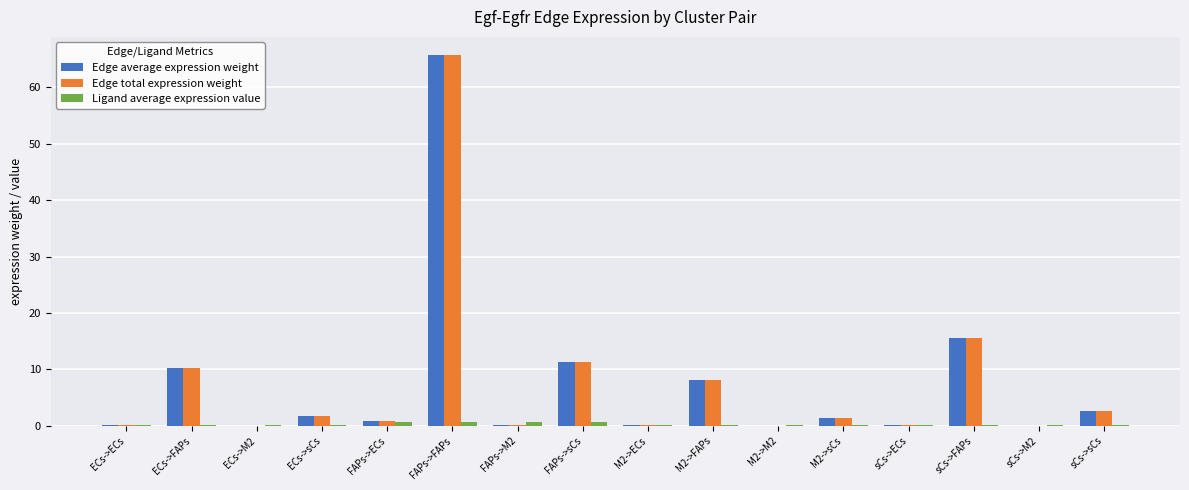

True or false: Ligand average expression value has a value of 0.1 at ECs->ECs.

True